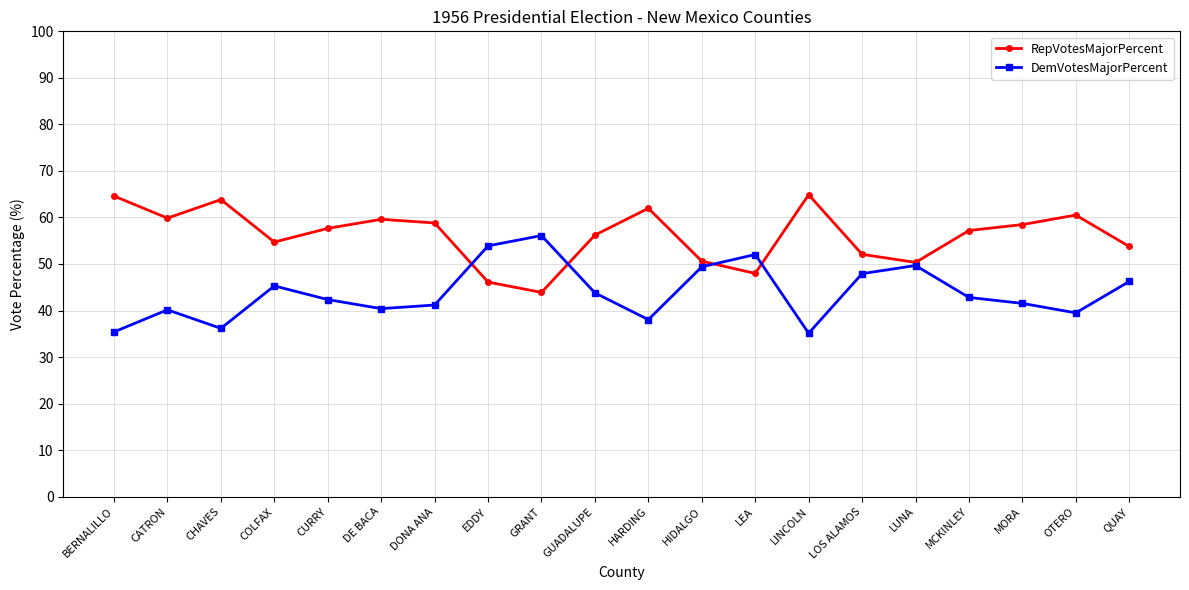

What are all the series names shown in the legend?

RepVotesMajorPercent, DemVotesMajorPercent